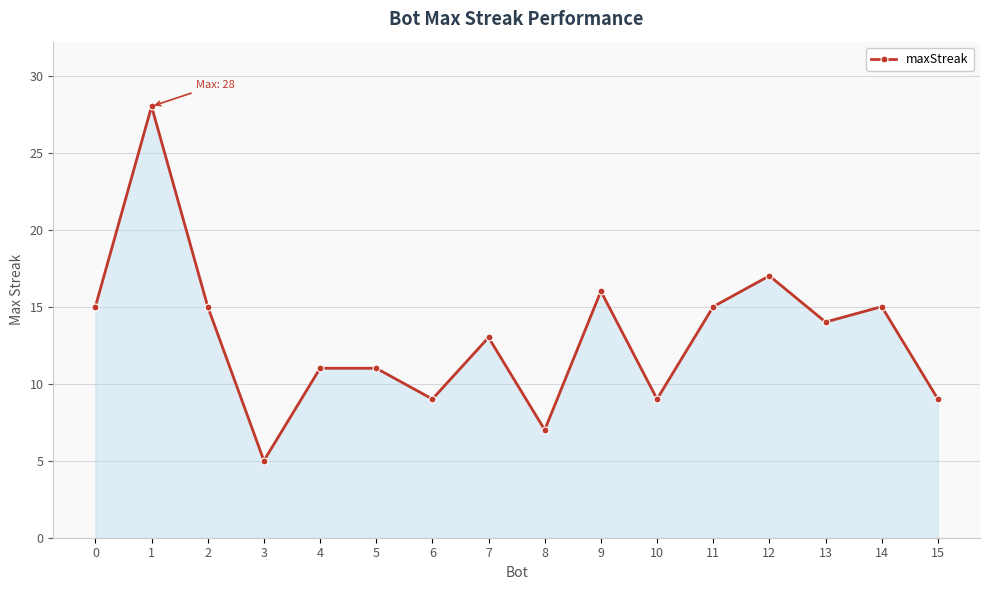

Which has a higher value, 14 or 12?

12